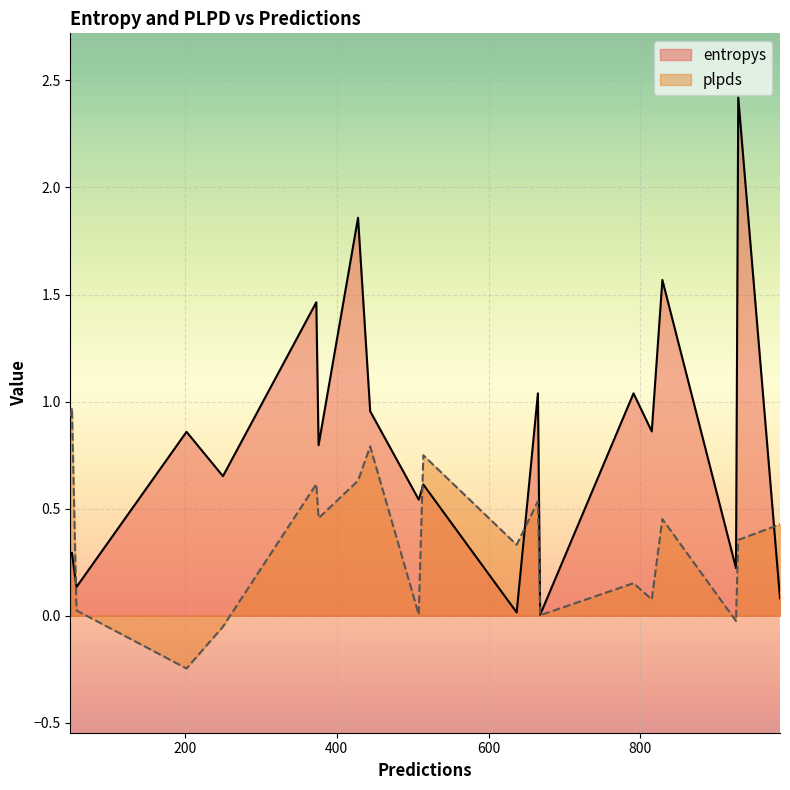

Which series has the largest range (max minus min)?

entropys